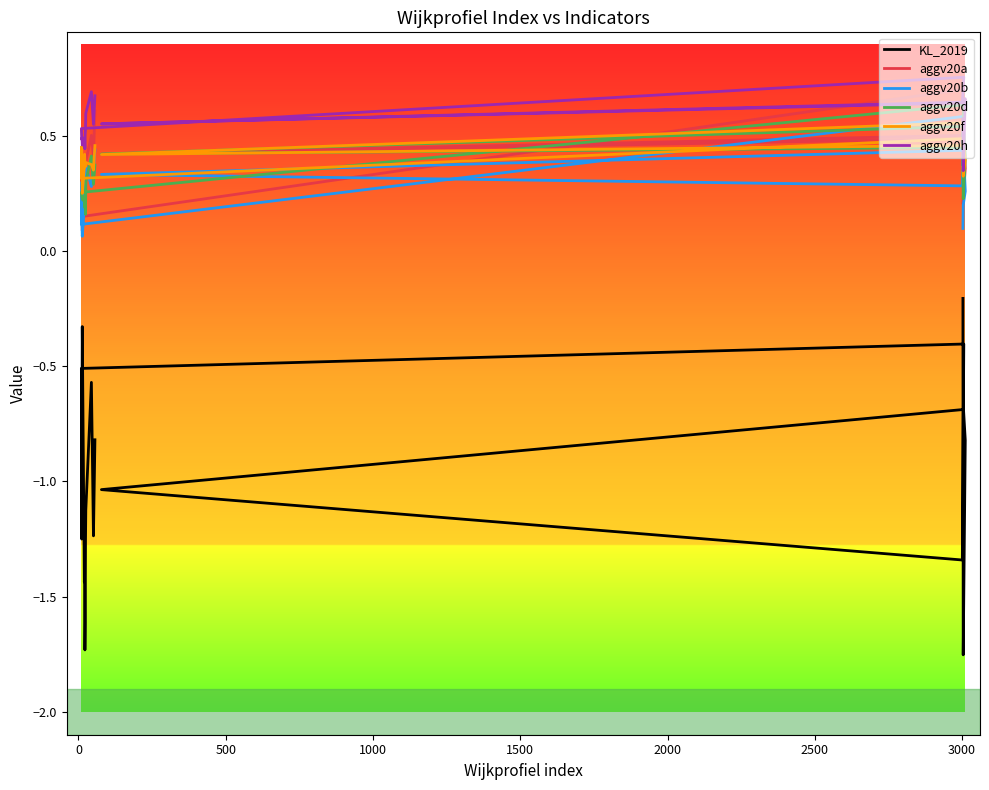

What is the sum of all aggv20b values?

5.5